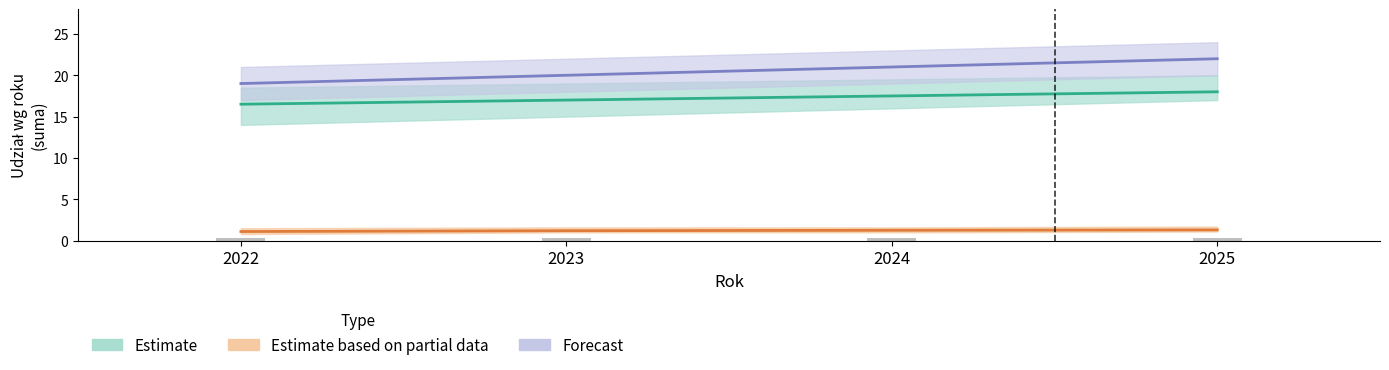

Reading left to right, what are all the values shown in this chart?

Estimate: 2022=16.5	2023=17.0	2024=17.5	2025=18.0
Estimate based on partial data: 2022=1.1	2023=1.2	2024=1.2	2025=1.3
Forecast: 2022=19.0	2023=20.0	2024=21.0	2025=22.0